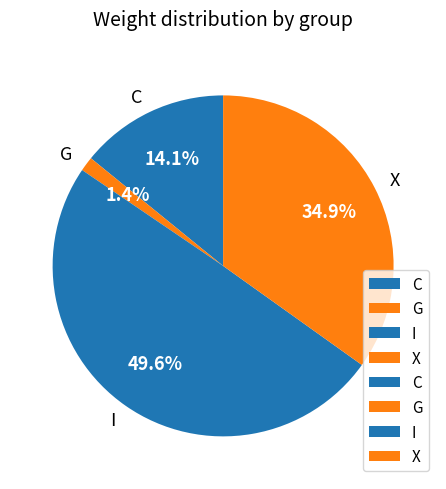

Combined, what portion of the pie is C and G?

15.5%